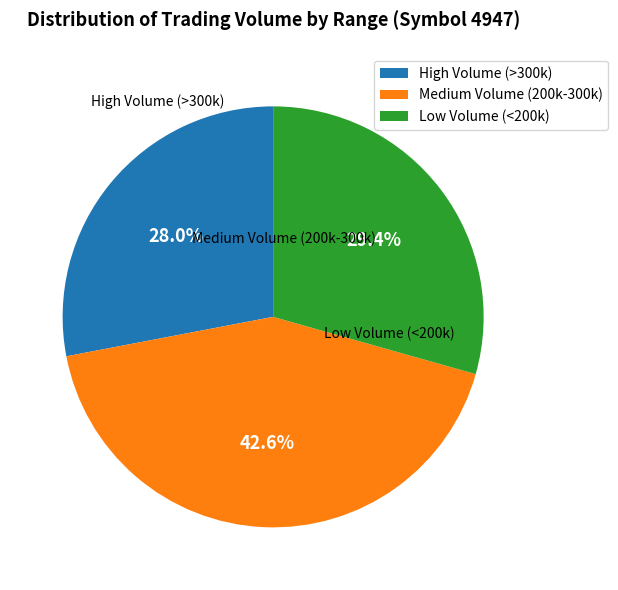

Rank the categories by value from lowest to highest.

High Volume (>300k), Low Volume (<200k), Medium Volume (200k-300k)